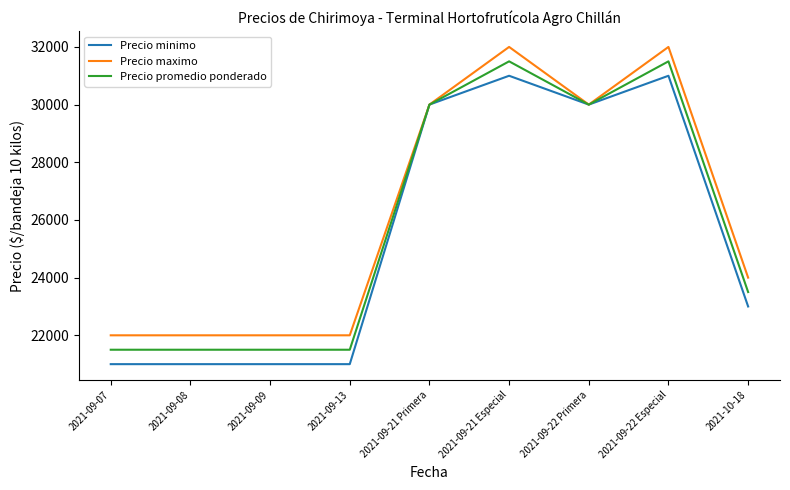

Is it true that Precio promedio ponderado equals 13784 at 2021-10-18?

False